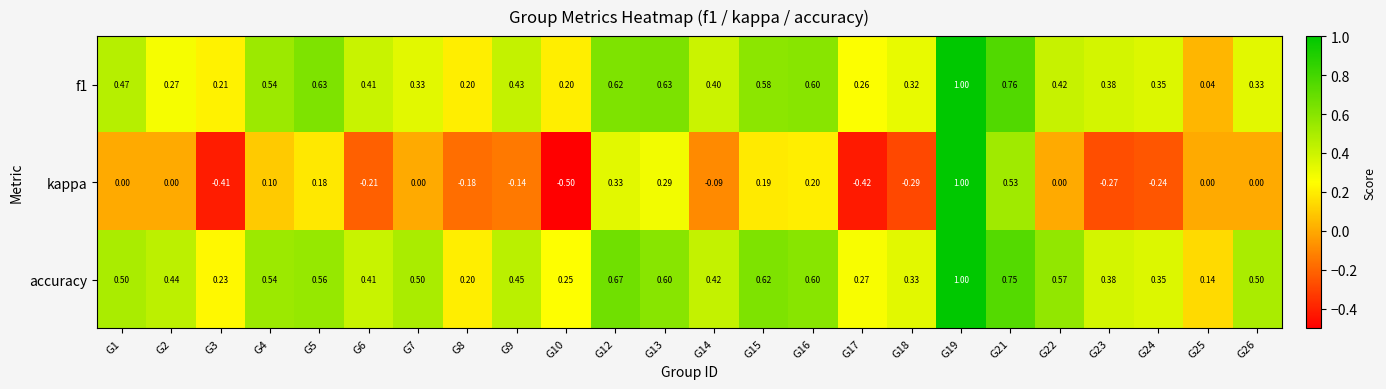

Which label corresponds to the smallest value in the chart?

G10